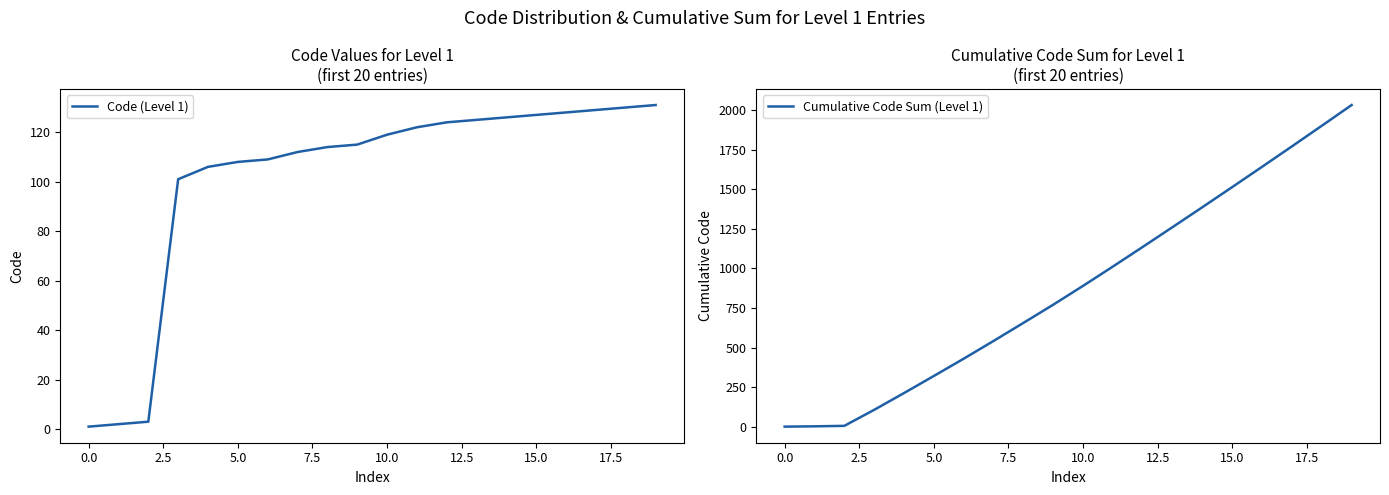

What are all the series names shown in the legend?

Code (Level 1), Cumulative Code Sum (Level 1)